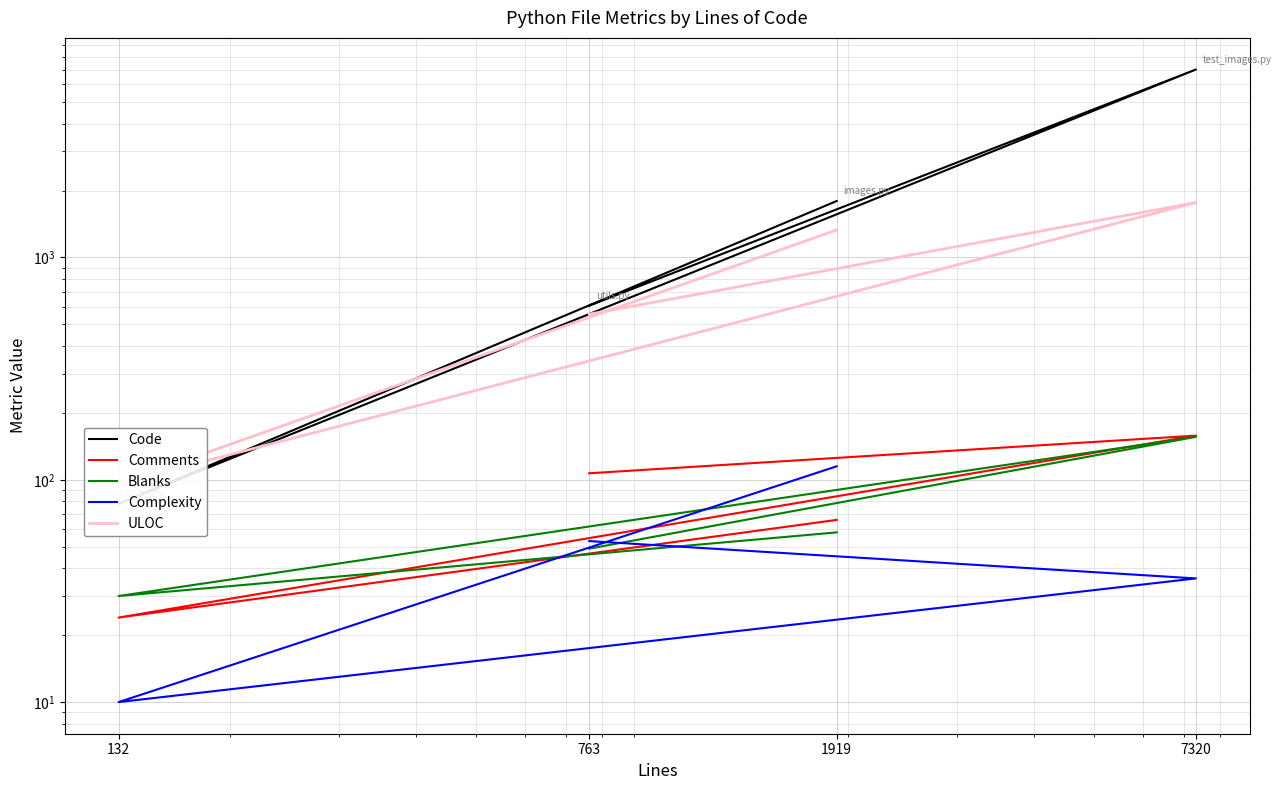

Is it true that Blanks equals 16 at 1919?

False